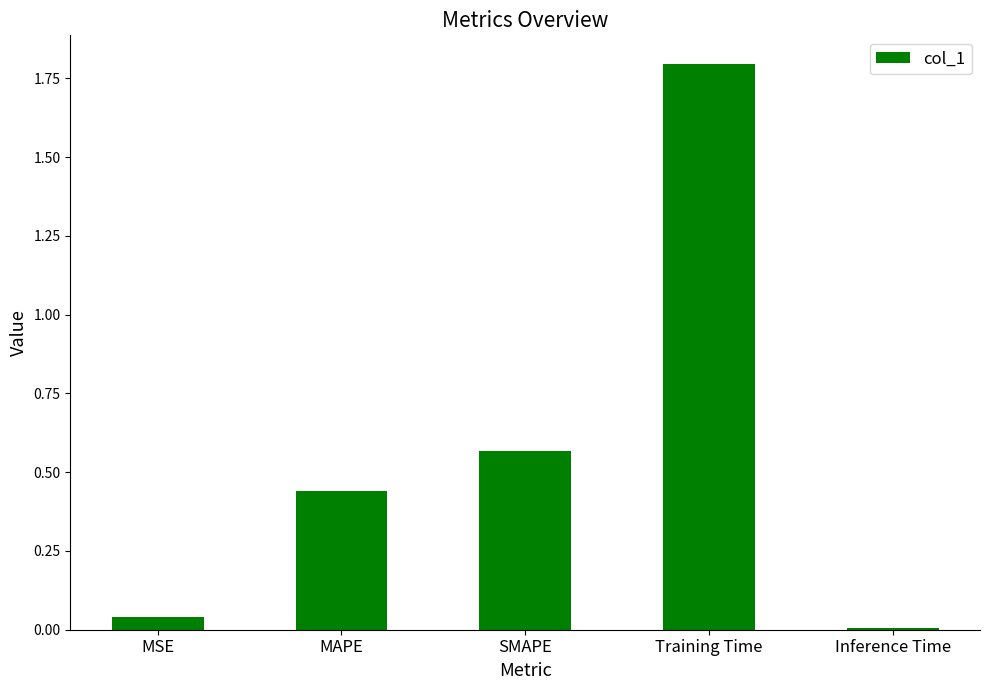

How many data points does each series have?

5